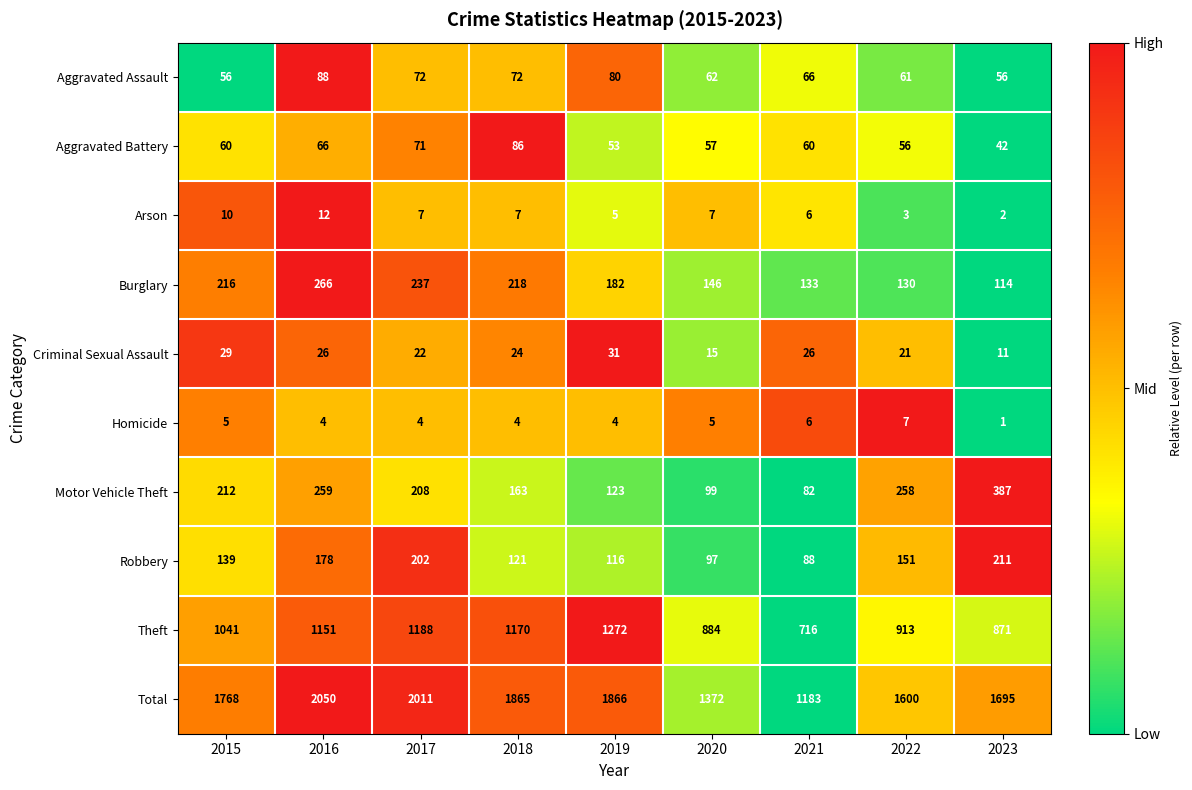

What is the difference between the second highest and second lowest values in the Theft series?

317